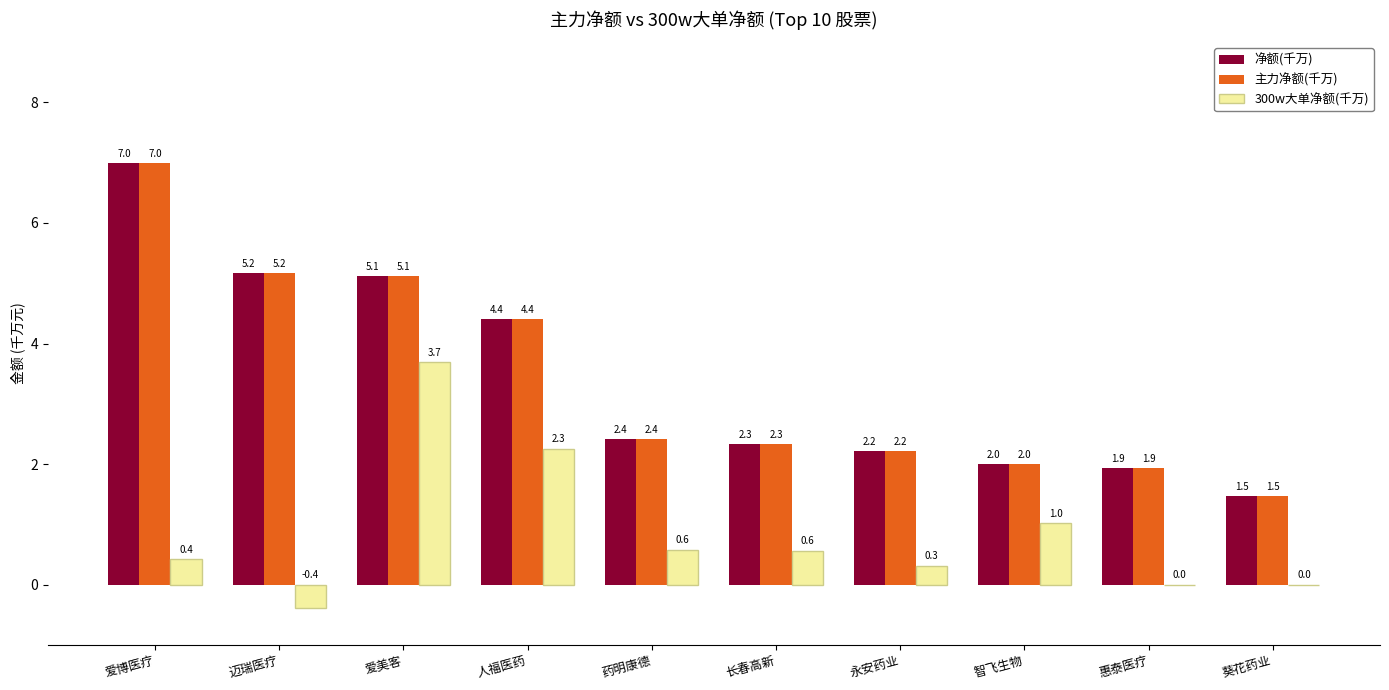

Which label corresponds to the largest value in the chart?

爱博医疗